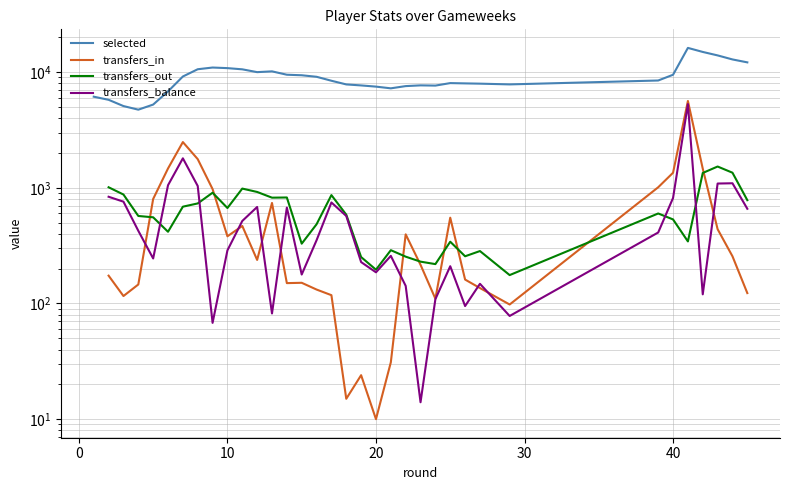

What are all the series names shown in the legend?

selected, transfers_in, transfers_out, transfers_balance